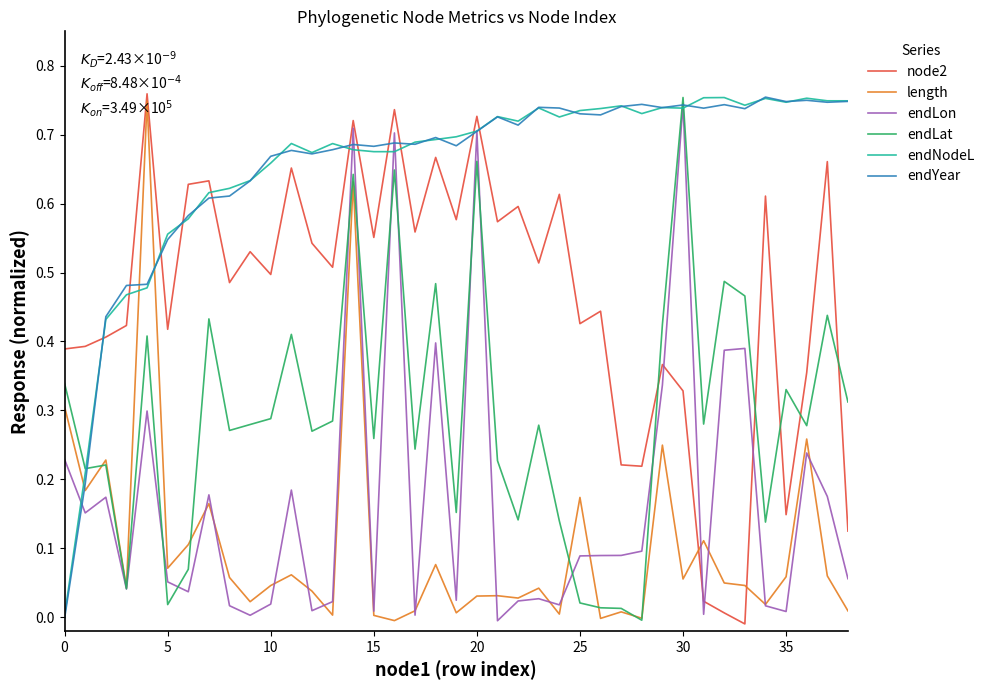

Reading left to right, extract all data points from this chart.

node2: 0.4	0.4	0.4	0.4	0.8	0.4	0.6	0.6	0.5	0.5	0.5	0.7	0.5	0.5	0.7	0.6	0.7	0.6	0.7	0.6	0.7	0.6	0.6	0.5	0.6	0.4	0.4	0.2	0.2	0.4	0.3	0.0	0.0	-0.0	0.6	0.1	0.4	0.7	0.1
length: 0.3	0.2	0.2	0.0	0.7	0.1	0.1	0.2	0.1	0.0	0.0	0.1	0.0	0.0	0.6	0.0	-0.0	0.0	0.1	0.0	0.0	0.0	0.0	0.0	0.0	0.2	-0.0	0.0	-0.0	0.2	0.1	0.1	0.0	0.0	0.0	0.1	0.3	0.1	0.0
endLon: 0.2	0.2	0.2	0.0	0.3	0.1	0.0	0.2	0.0	0.0	0.0	0.2	0.0	0.0	0.7	0.0	0.7	0.0	0.4	0.0	0.7	-0.0	0.0	0.0	0.0	0.1	0.1	0.1	0.1	0.3	0.7	0.0	0.4	0.4	0.0	0.0	0.2	0.2	0.1
endLat: 0.3	0.2	0.2	0.0	0.4	0.0	0.1	0.4	0.3	0.3	0.3	0.4	0.3	0.3	0.6	0.3	0.6	0.2	0.5	0.2	0.7	0.2	0.1	0.3	0.1	0.0	0.0	0.0	-0.0	0.4	0.8	0.3	0.5	0.5	0.1	0.3	0.3	0.4	0.3
endNodeL: 0.0	0.2	0.4	0.5	0.5	0.6	0.6	0.6	0.6	0.6	0.7	0.7	0.7	0.7	0.7	0.7	0.7	0.7	0.7	0.7	0.7	0.7	0.7	0.7	0.7	0.7	0.7	0.7	0.7	0.7	0.7	0.8	0.8	0.7	0.8	0.7	0.8	0.7	0.7
endYear: -0.0	0.2	0.4	0.5	0.5	0.5	0.6	0.6	0.6	0.6	0.7	0.7	0.7	0.7	0.7	0.7	0.7	0.7	0.7	0.7	0.7	0.7	0.7	0.7	0.7	0.7	0.7	0.7	0.7	0.7	0.7	0.7	0.7	0.7	0.8	0.7	0.7	0.7	0.7